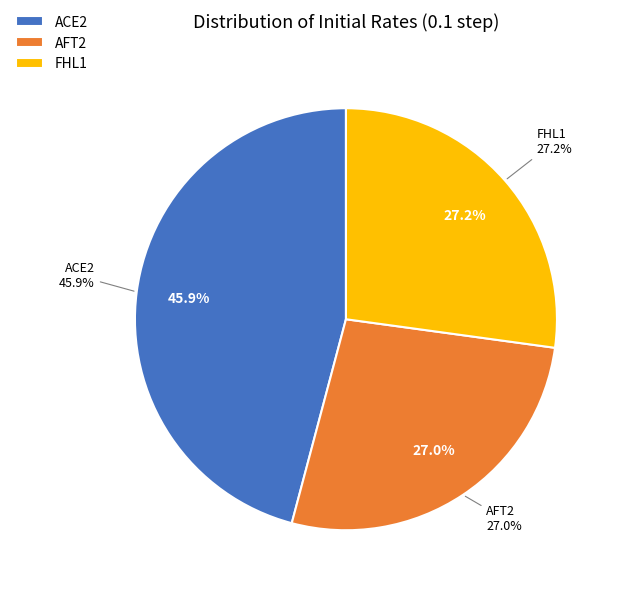

Count the number of slices in the pie.

4